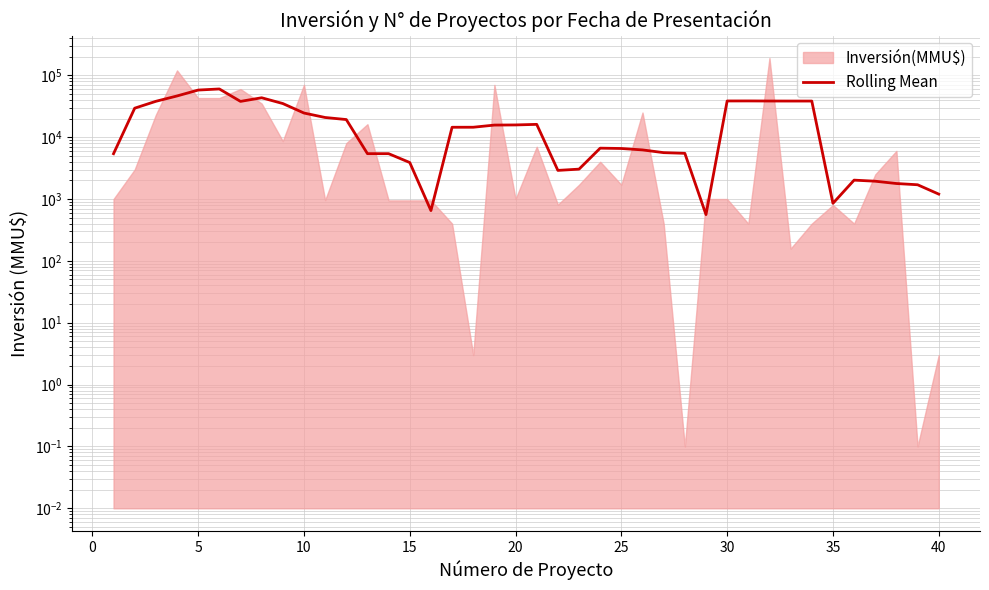

What is the difference between the maximum and minimum values?

59588.0